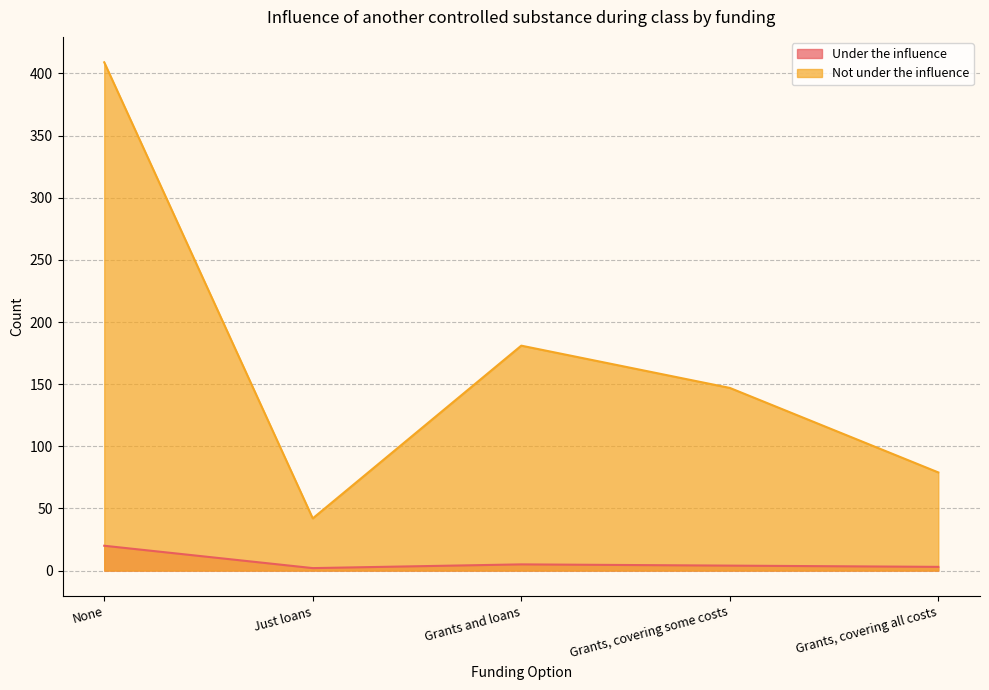

At which category is the sum across all series the highest?

None